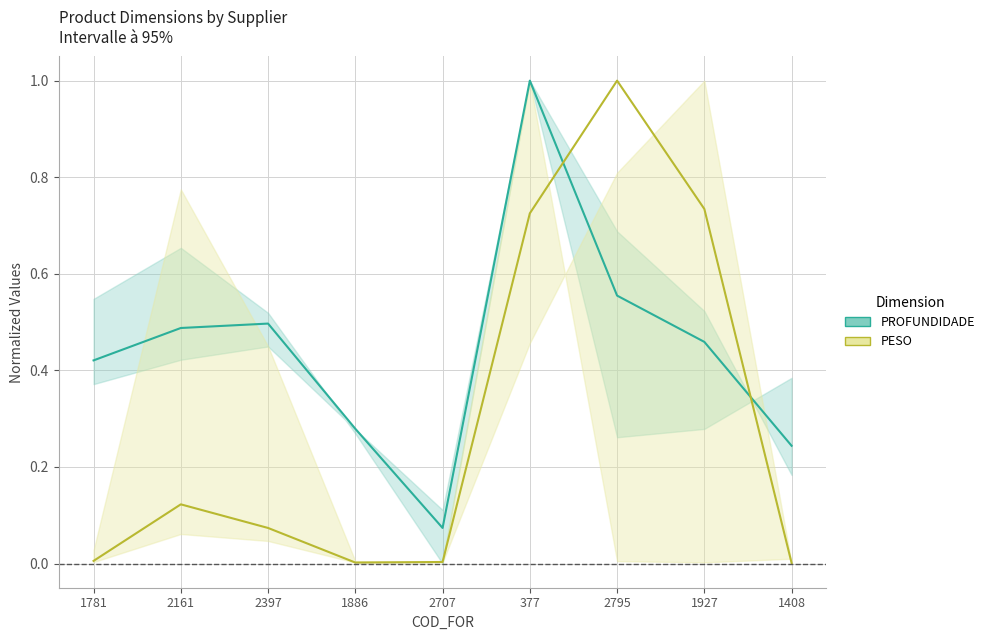

How many lines are shown in the chart?

2